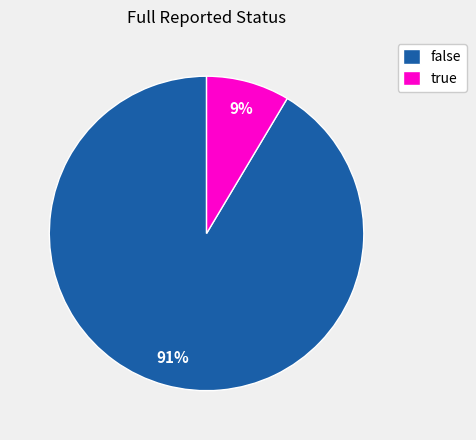

The true slice represents 9% of the pie. True or false?

True